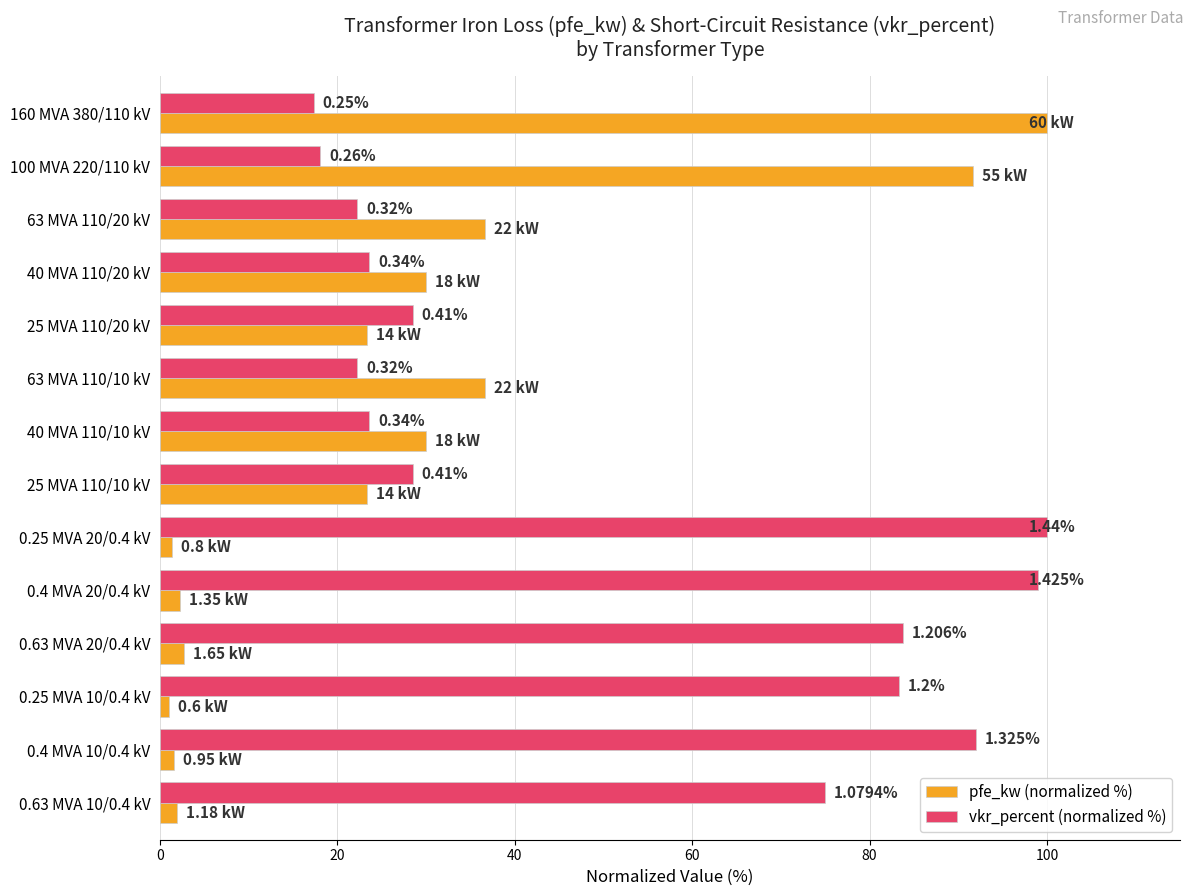

Which series has the widest spread of values?

pfe_kw (normalized %)